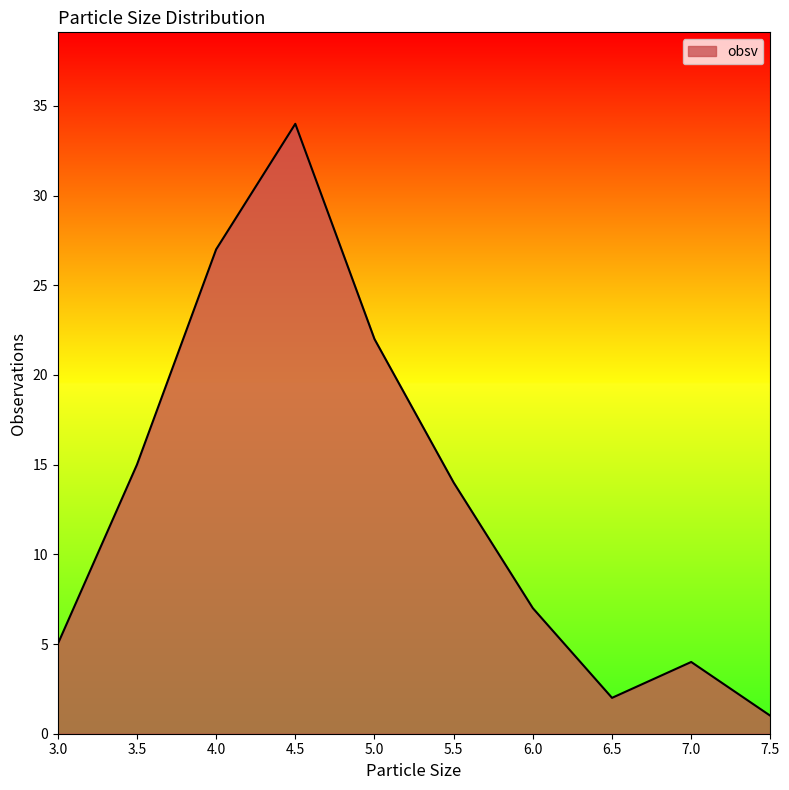

What position from the left is 3.5?

2